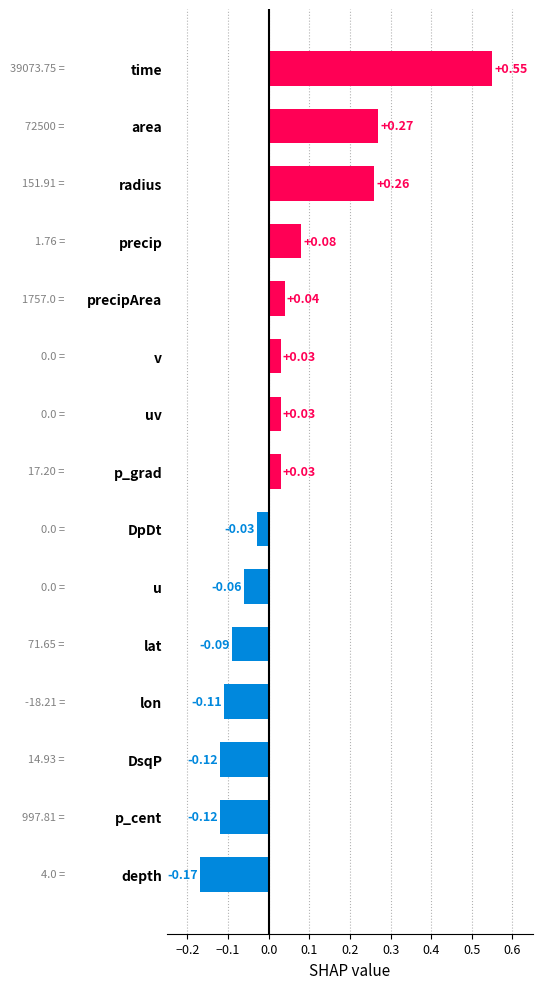

At which label is the value closest to 0?

DpDt